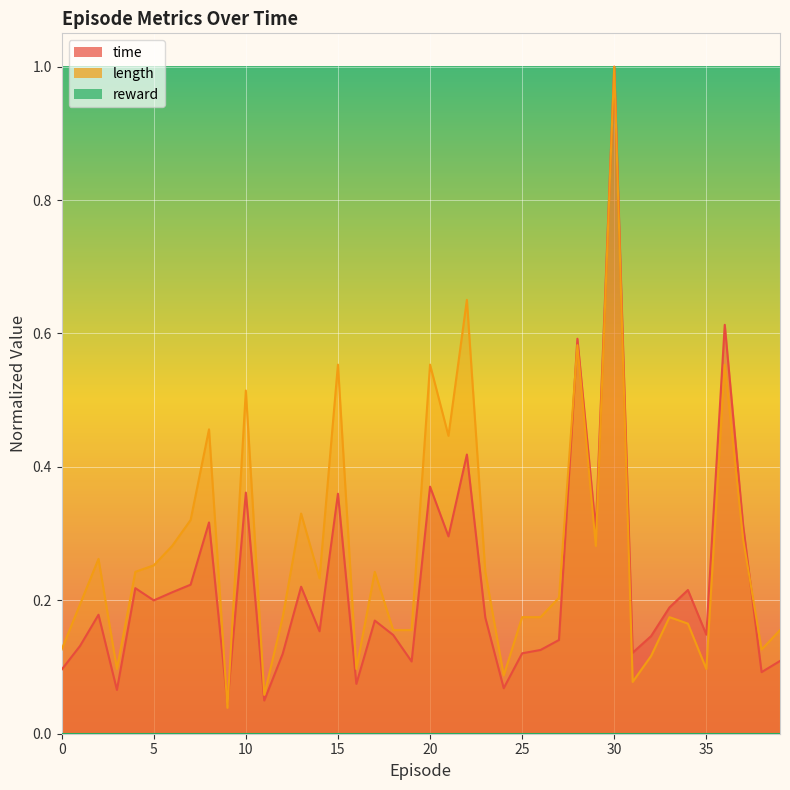

What is the value of the time point at the 30th from the left?

0.3